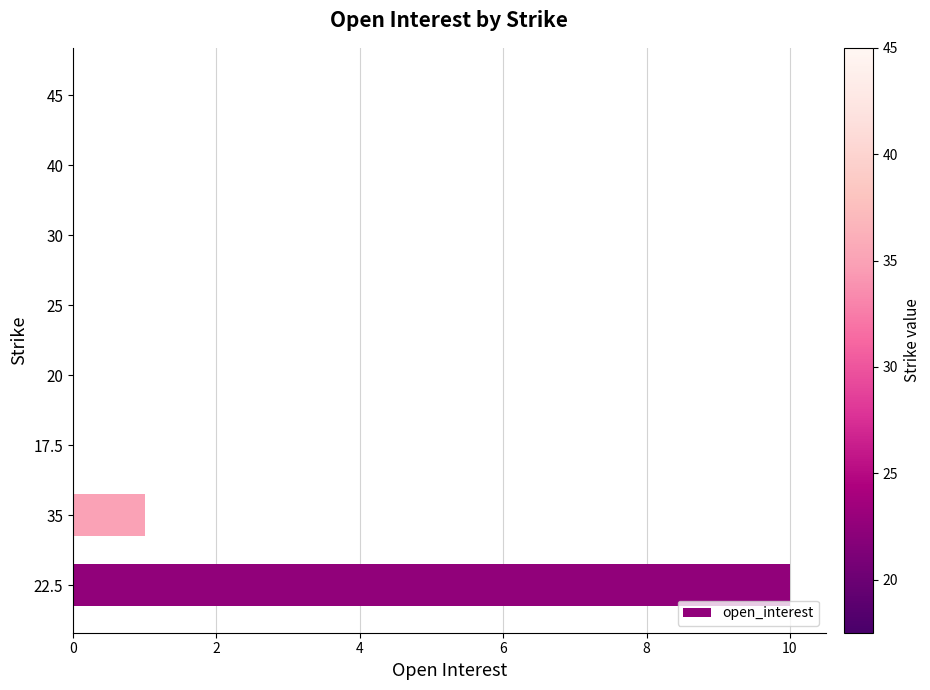

Which label corresponds to the largest value in the chart?

22.5